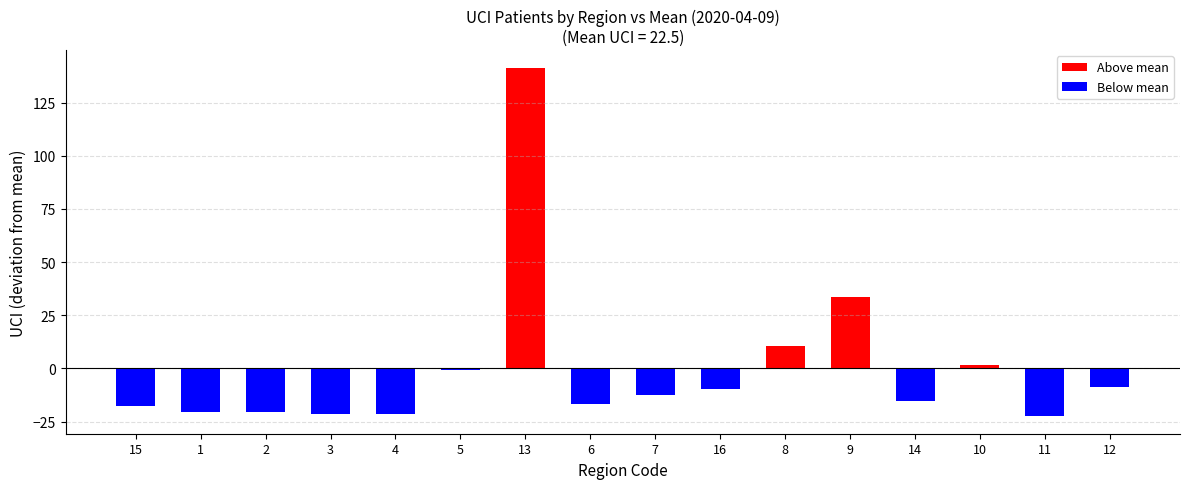

Where is the data nearest to the value 82?

9